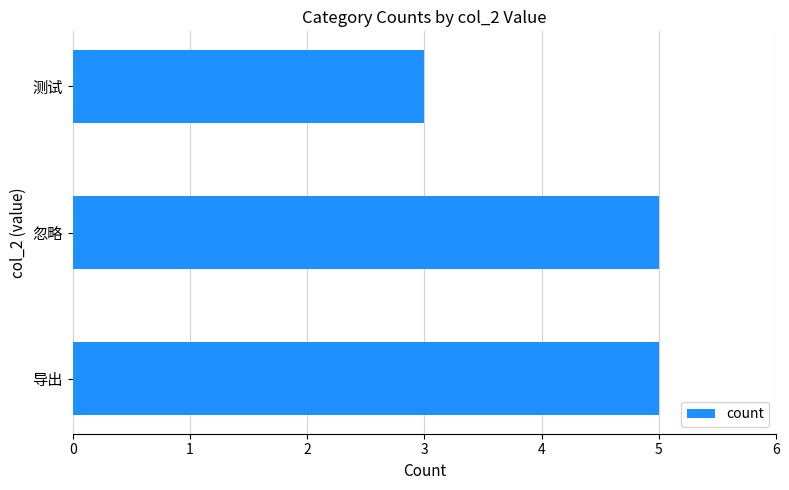

What is the sum of all values?

13